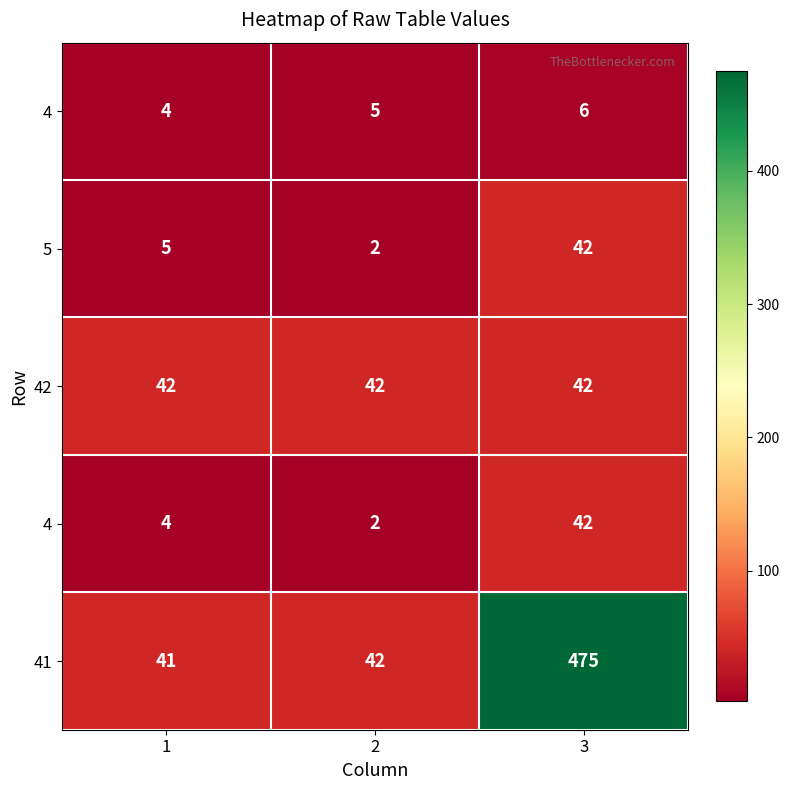

What is the spread (max minus min) of values at 1?

38